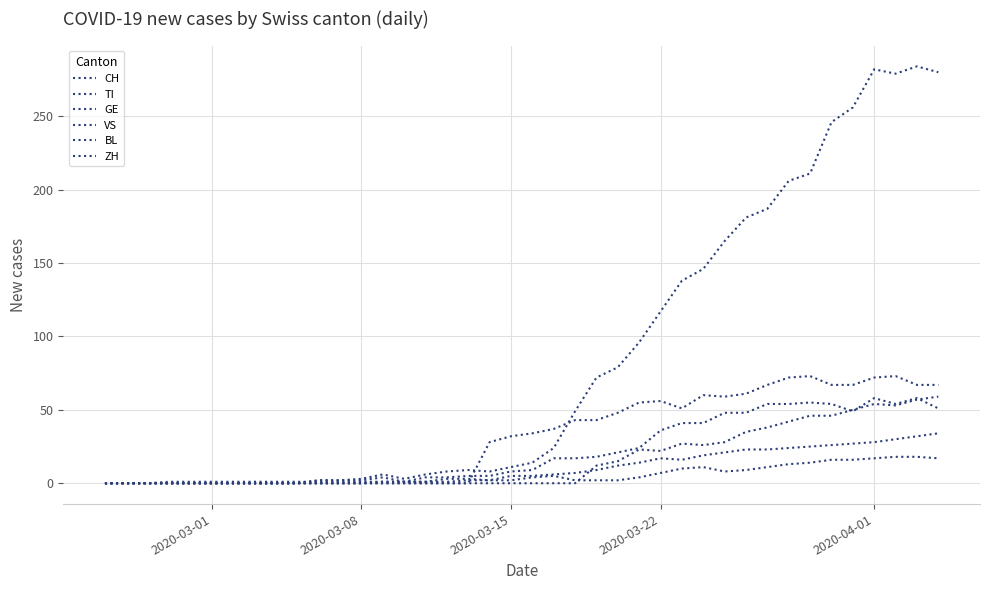

How many lines are shown in the chart?

6